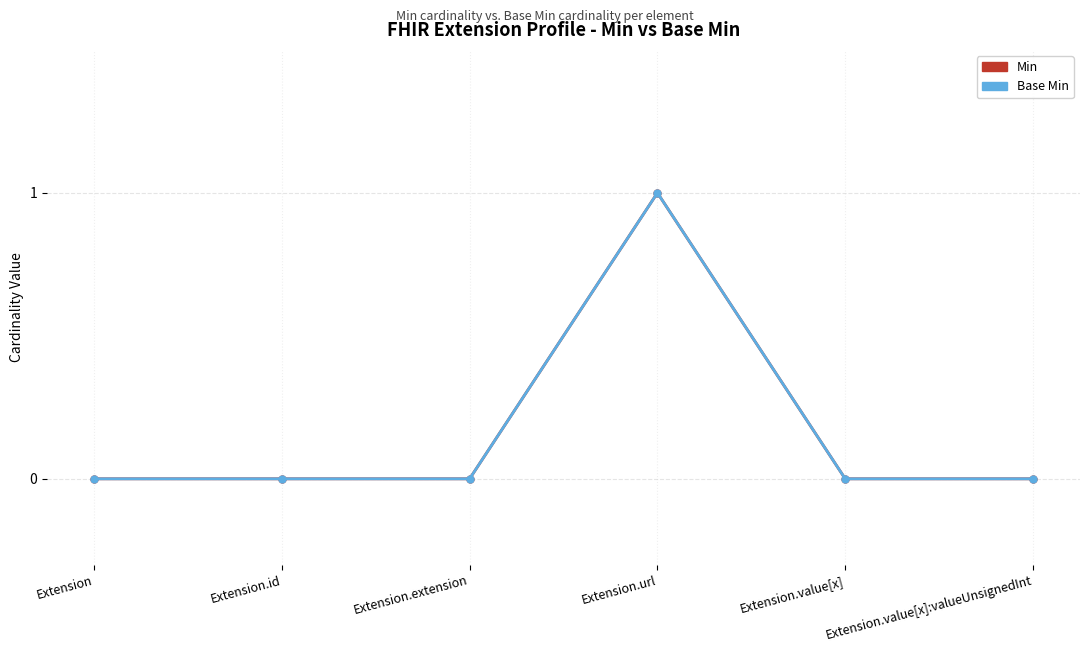

What is the sum of all Base Min values?

1